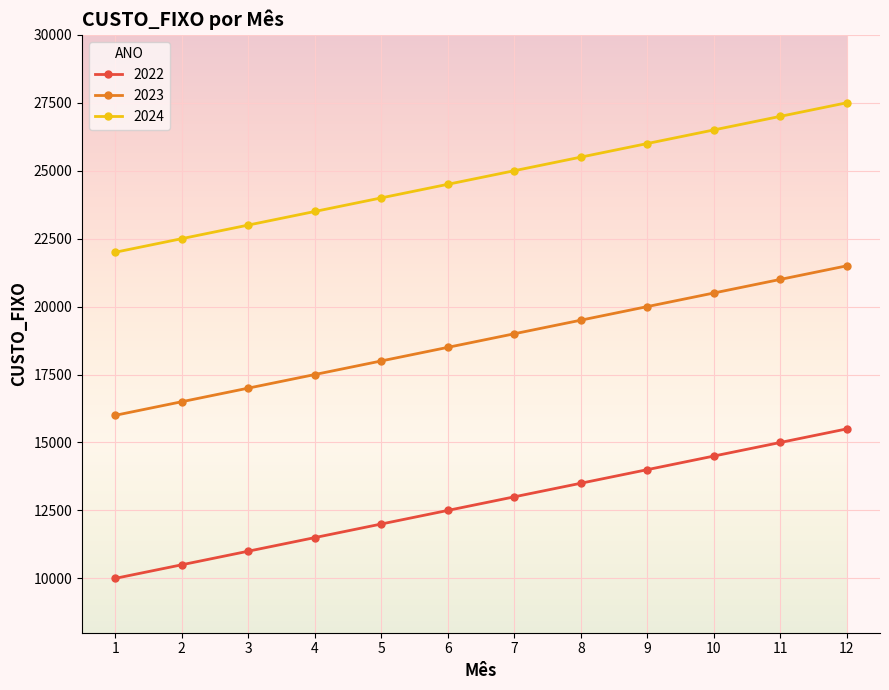

True or false: 2022 and 2023 cross at least once.

False